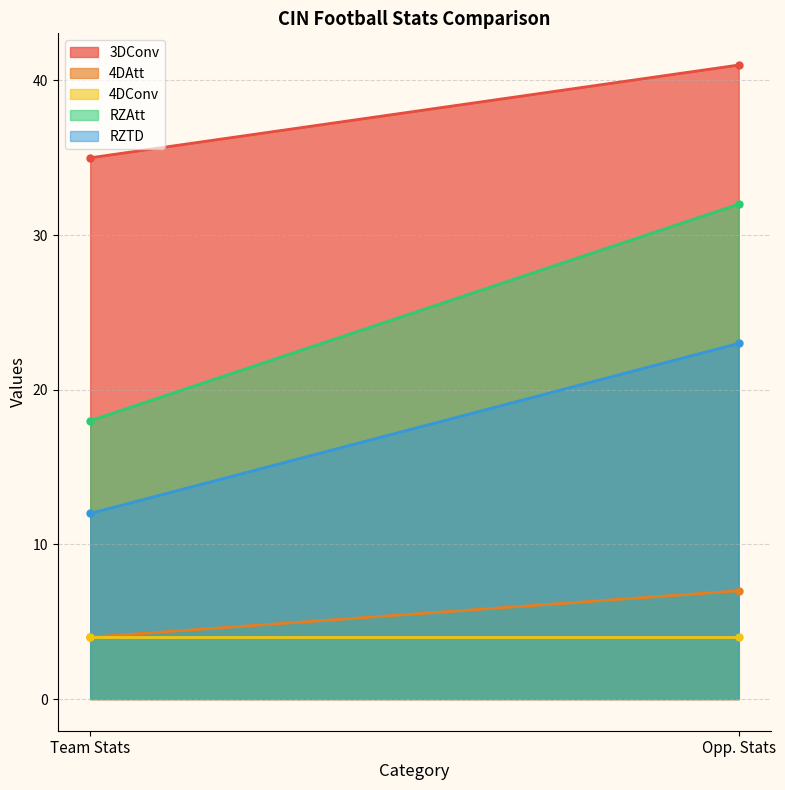

Is the value of RZTD at Team Stats greater than the value of 4DAtt at Opp. Stats?

Yes